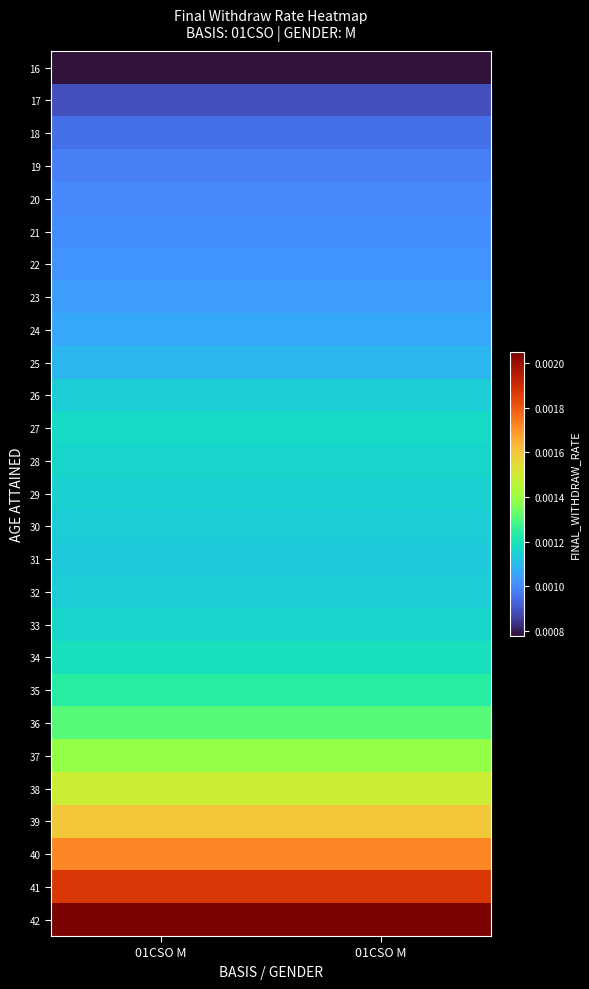

Count the number of data series in this chart.

27